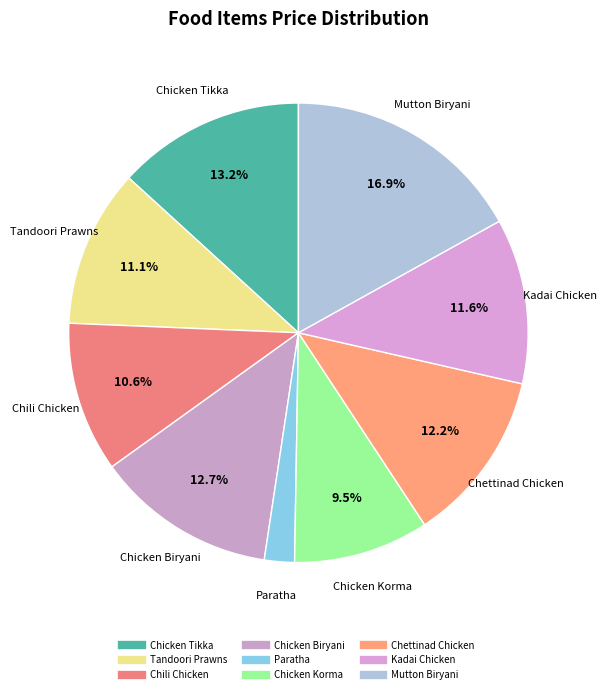

What percentage do Chili Chicken and Chicken Korma together represent?

20.1%